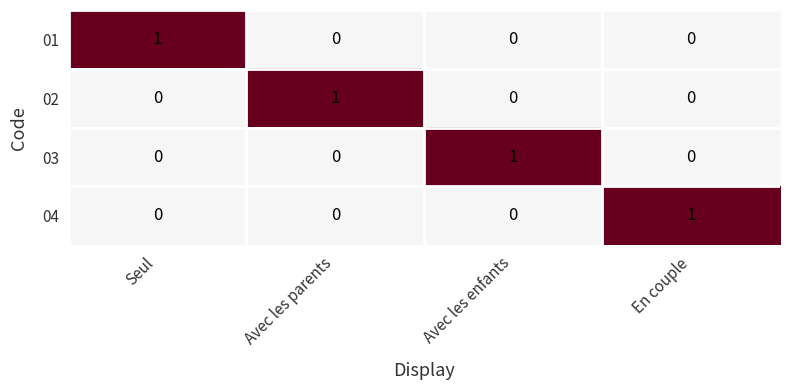

What is the difference between the highest and lowest values at Avec les enfants?

1